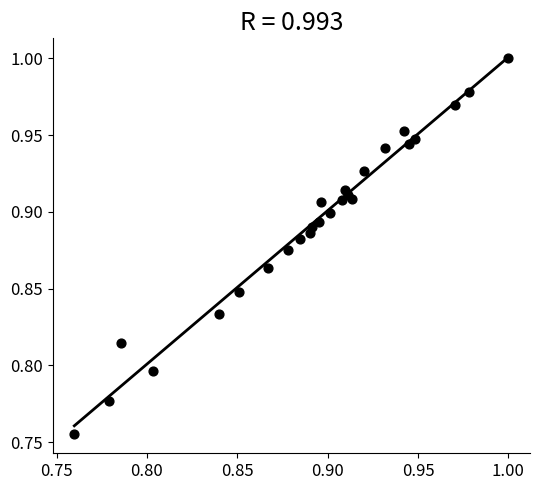

How many data points are displayed?

26